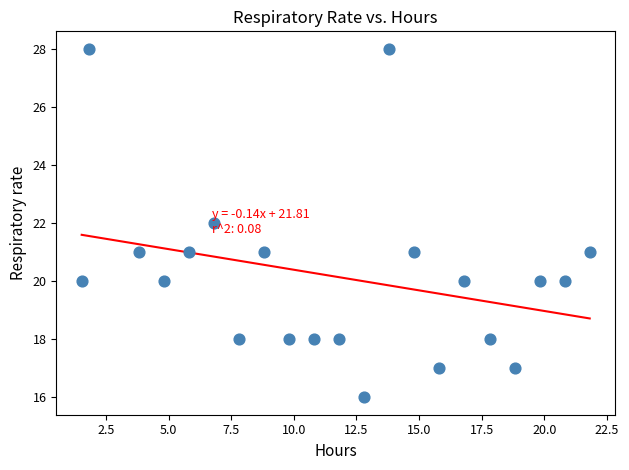

What is the range of Y values (max minus min)?

12